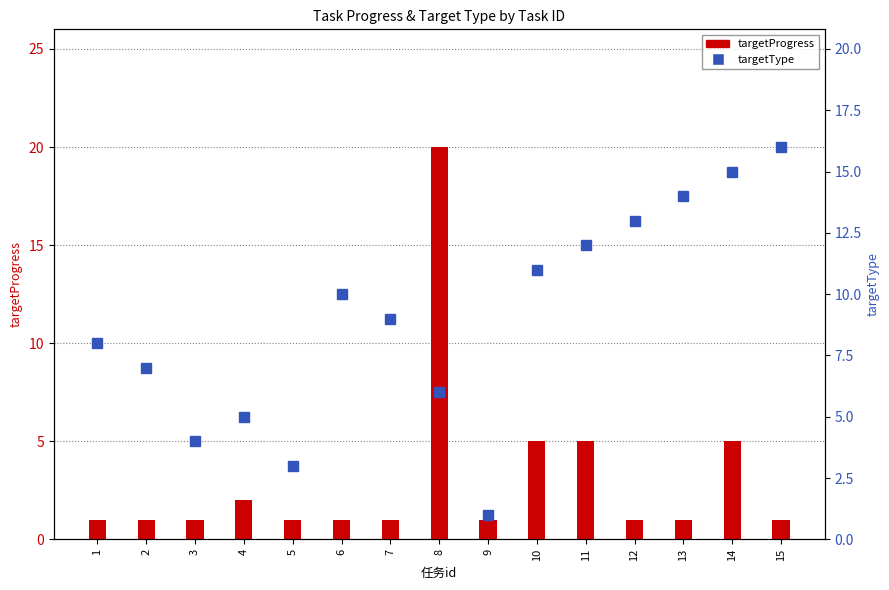

Which series has the largest range (max minus min)?

targetProgress